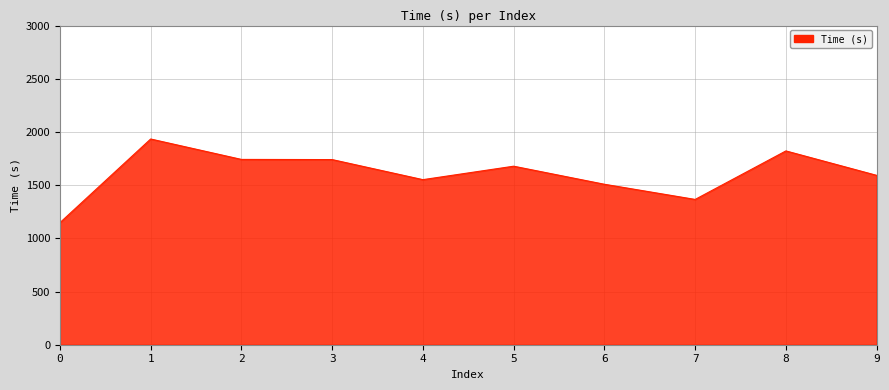

True or false: the data shows 1678.0 at 5.

True